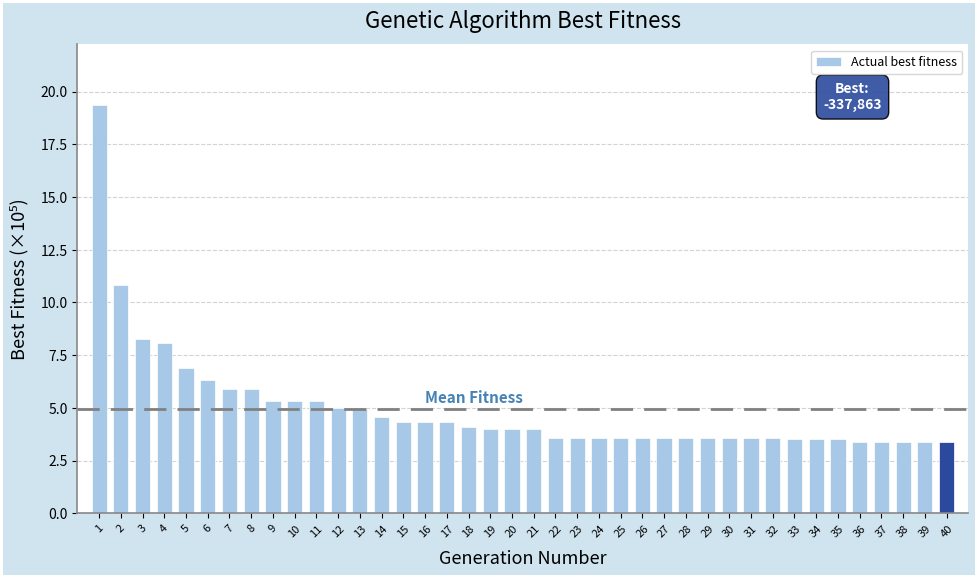

The value at 9 is 5.3. True or false?

True